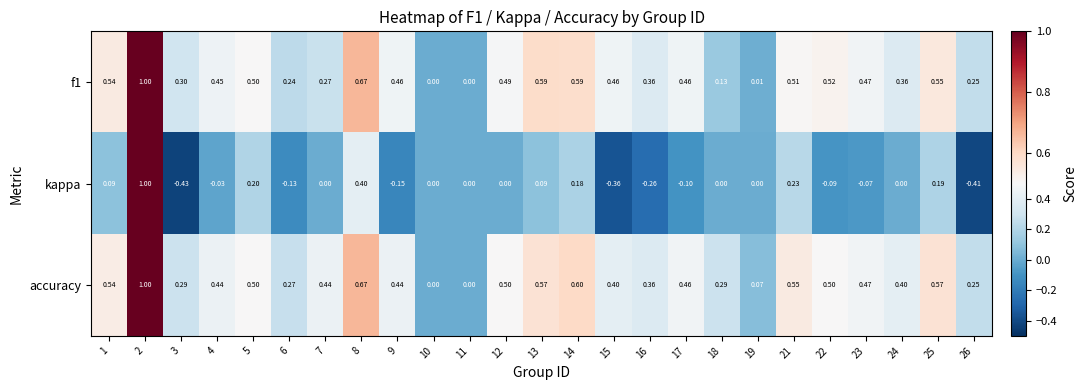

Between 4 and 14, which series saw the biggest shift?

kappa